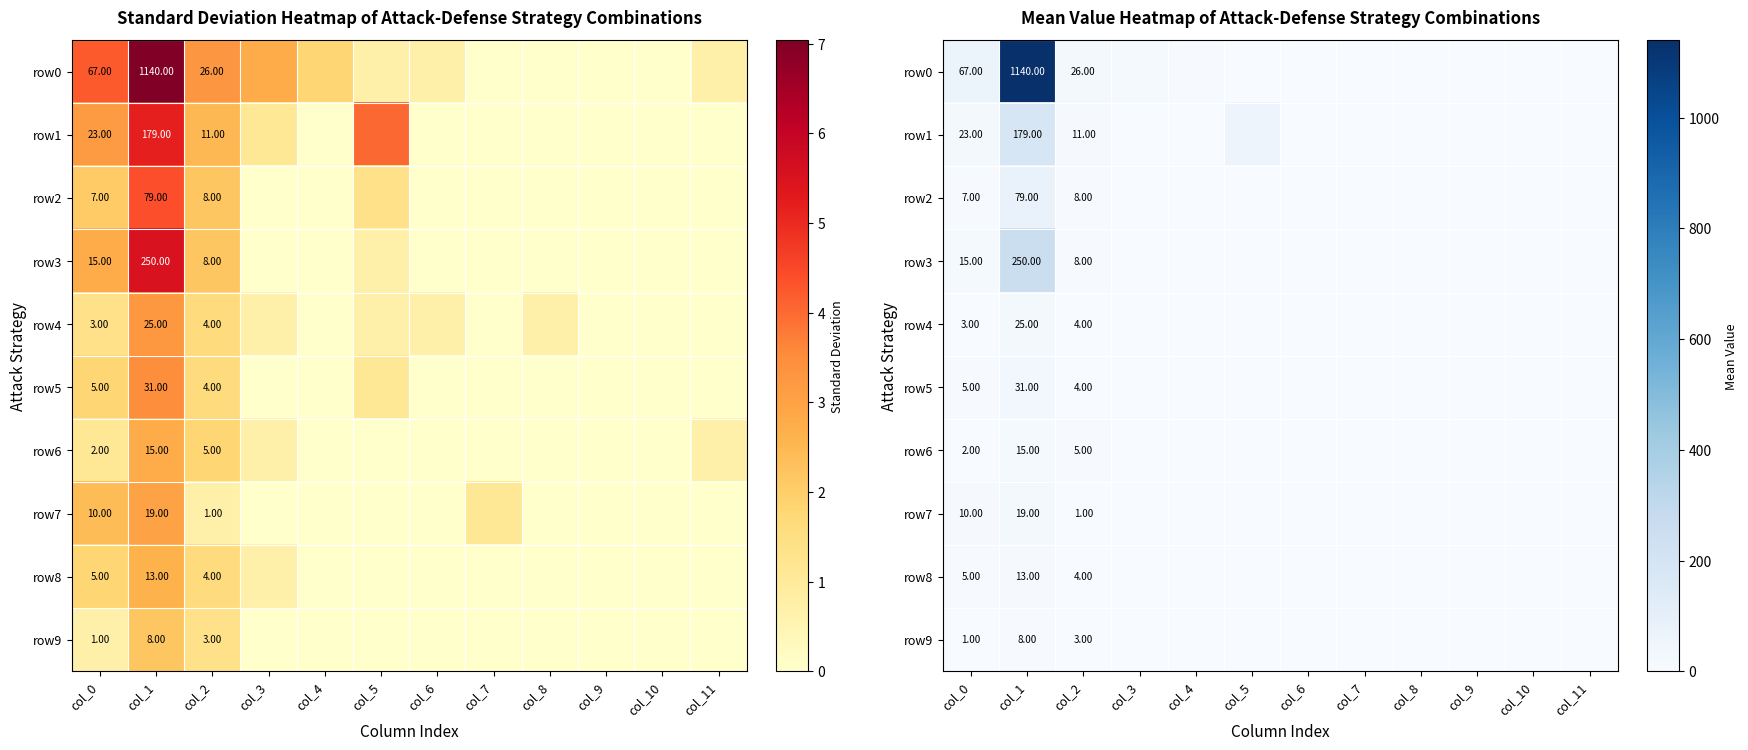

Where does the row4 series first go above 1?

col_0